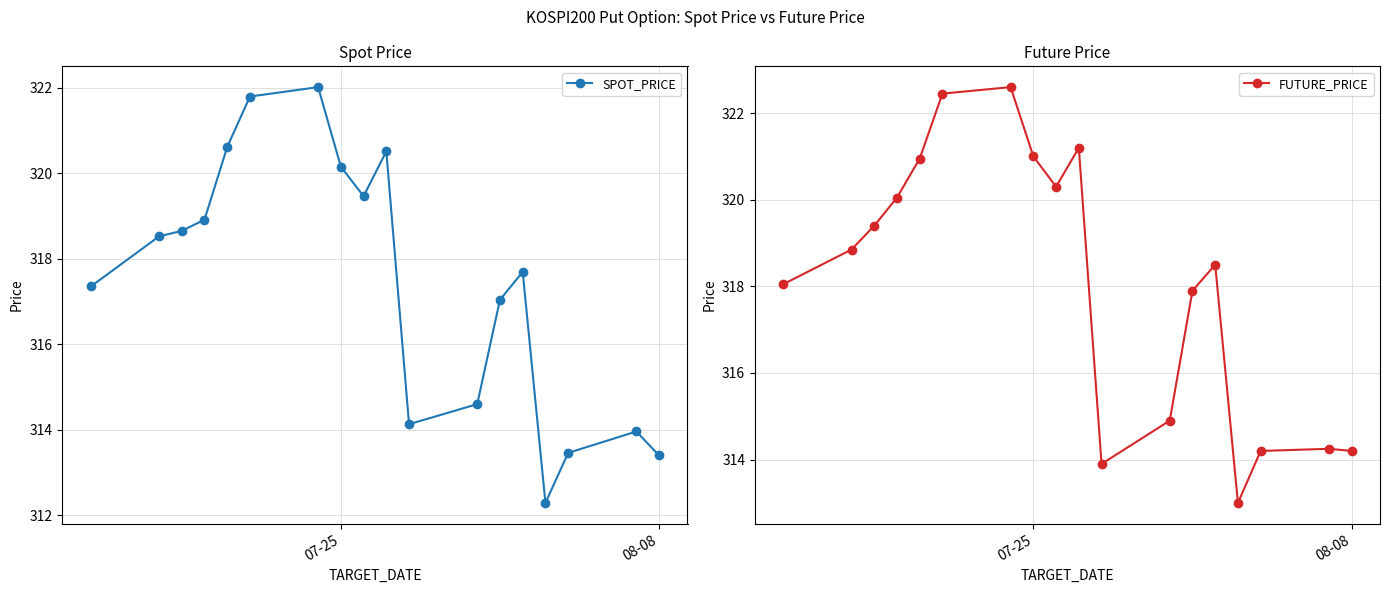

What is the highest value of the SPOT_PRICE series?

322.0